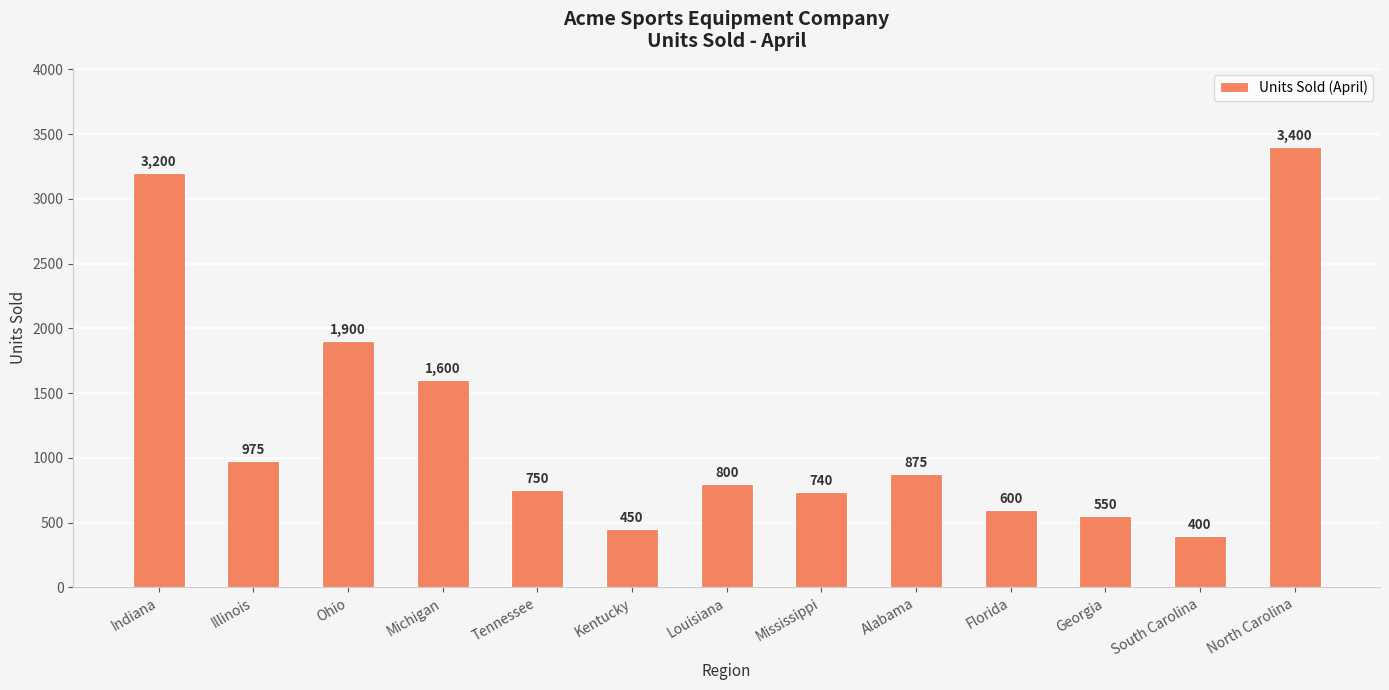

Reading right to left, list all the values displayed in this chart.

3400	400	550	600	875	740	800	450	750	1600	1900	975	3200